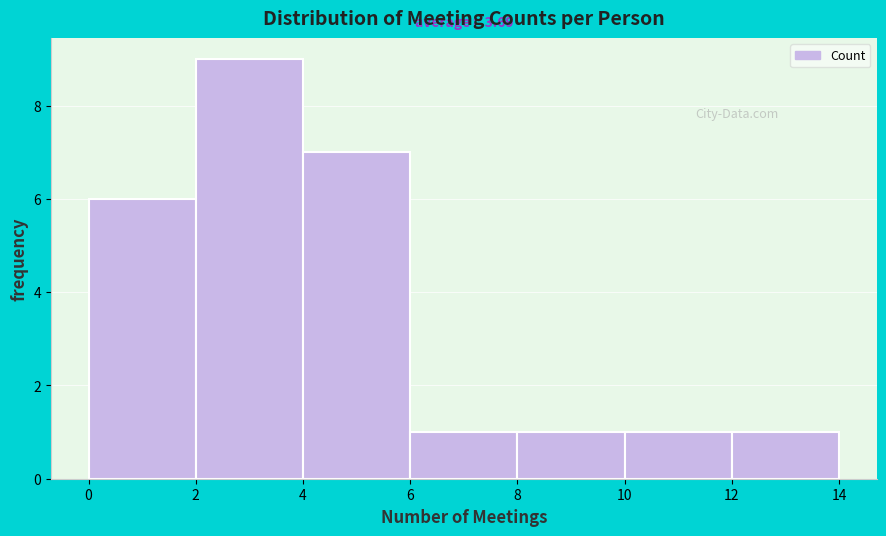

Which range on the x-axis has the tallest bar?

2 to 4